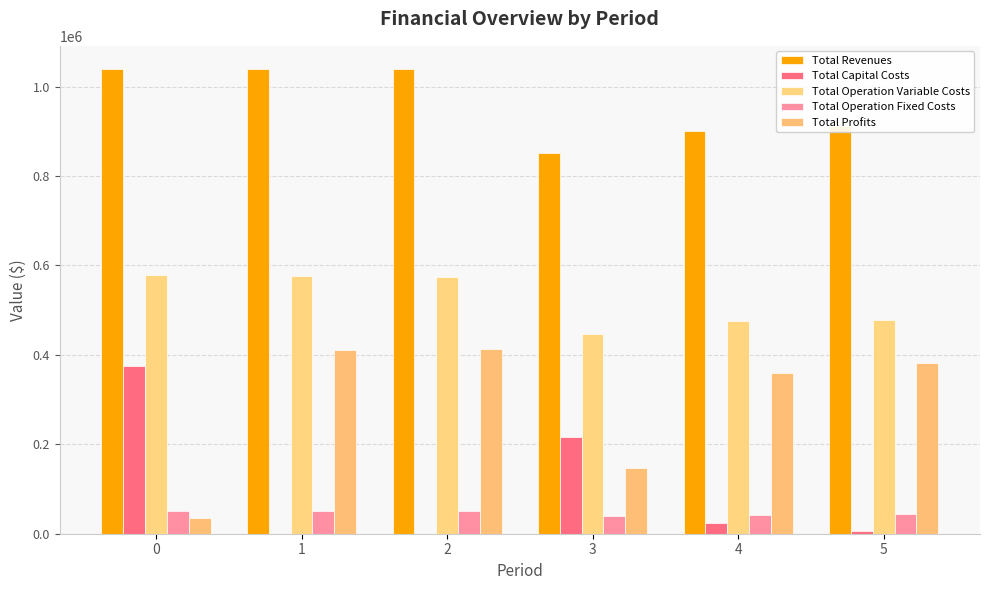

Which series has the largest range (max minus min)?

Total Profits